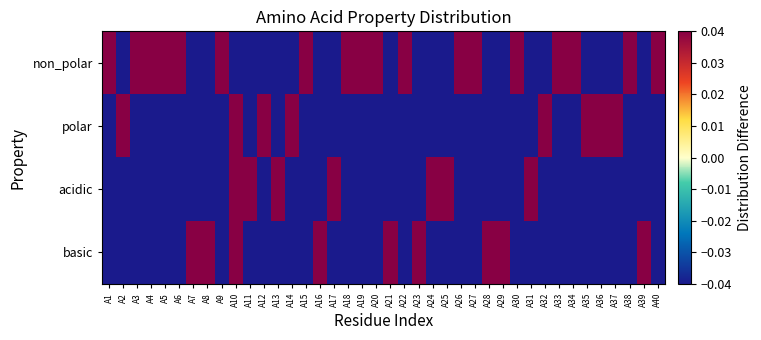

Which series has the largest total across all categories?

polar